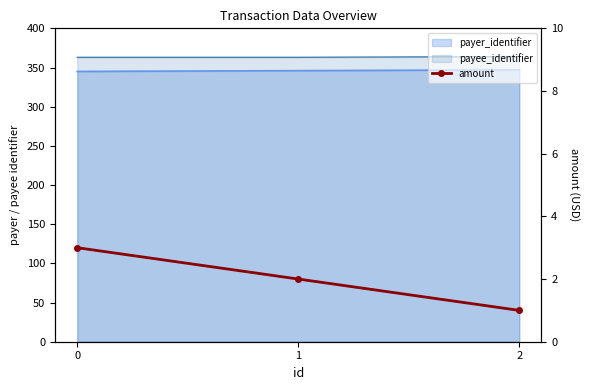

List the labels in order of value, smallest first.

2, 1, 0